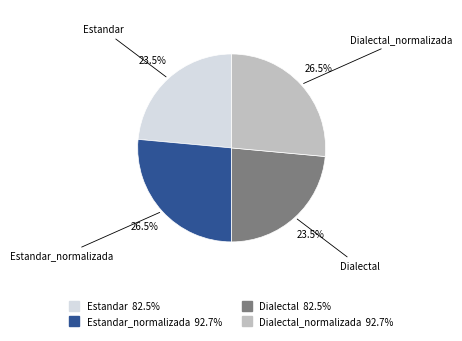

Is there a majority slice in this chart?

No